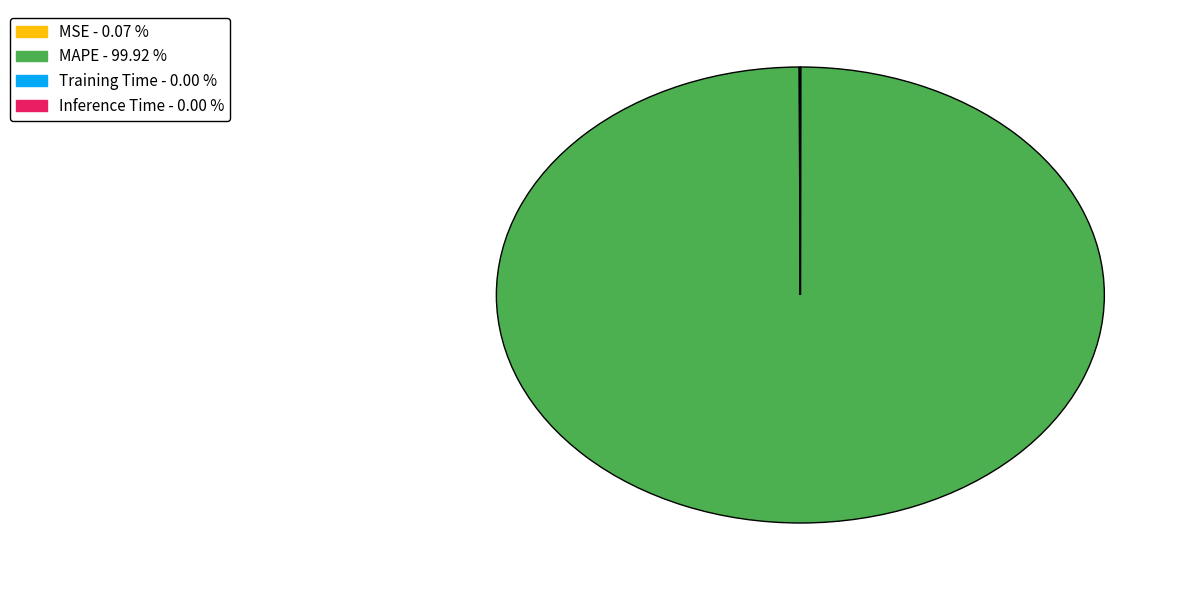

Does any single category account for the majority?

Yes